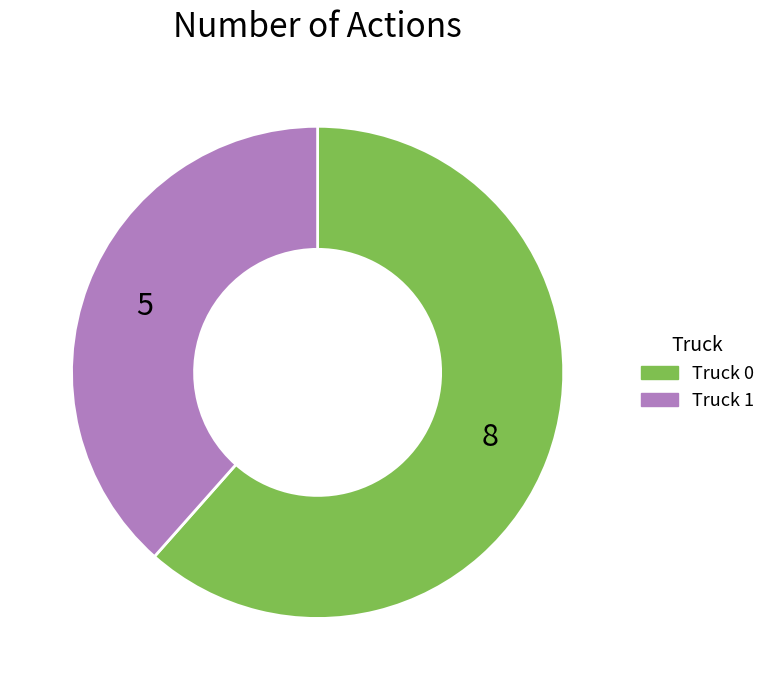

Rank the categories by value from highest to lowest.

Truck 0, Truck 1